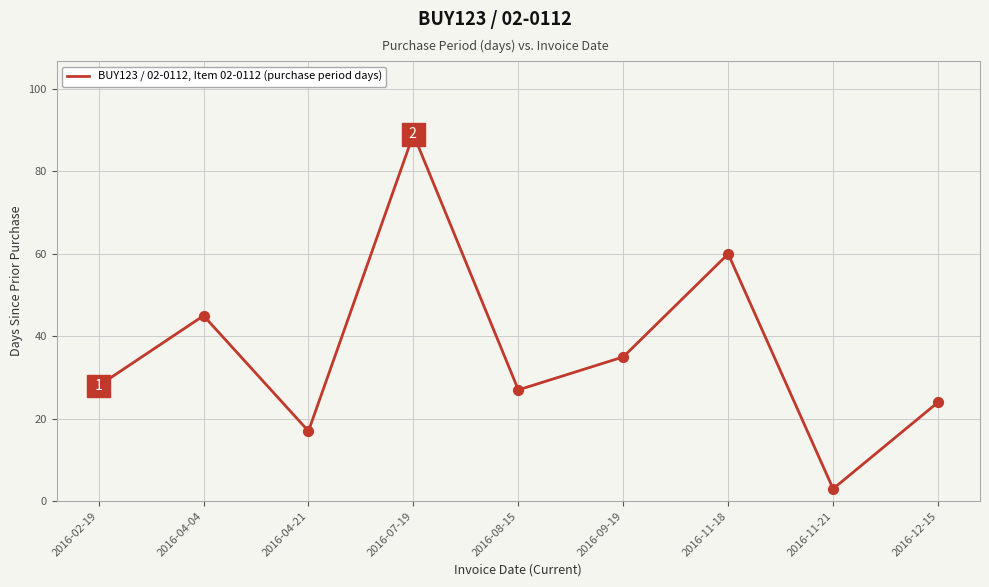

Which has a higher value, 2016-11-21 or 2016-07-19?

2016-07-19